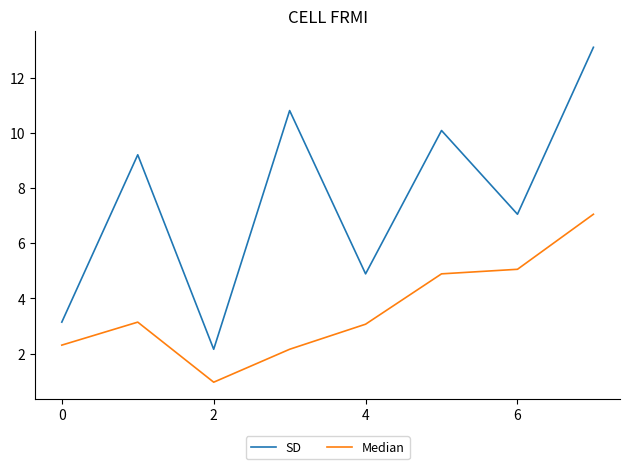

What is the maximum value for Median?

7.0